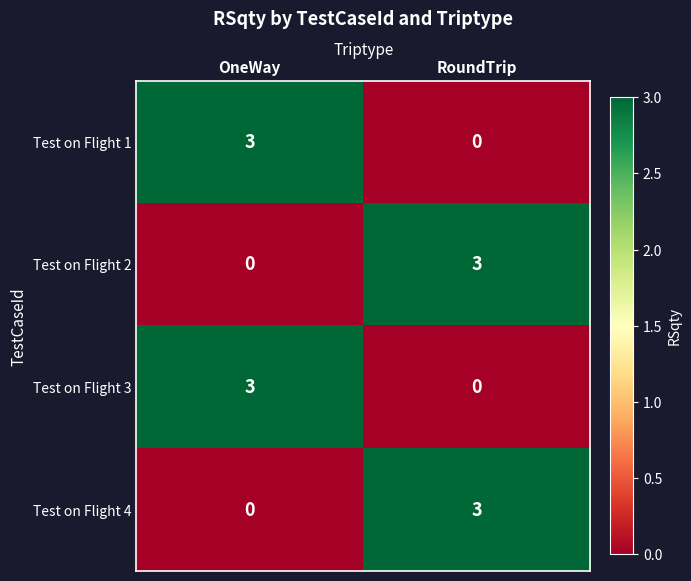

What is the sum of all Test on Flight 4 values?

3